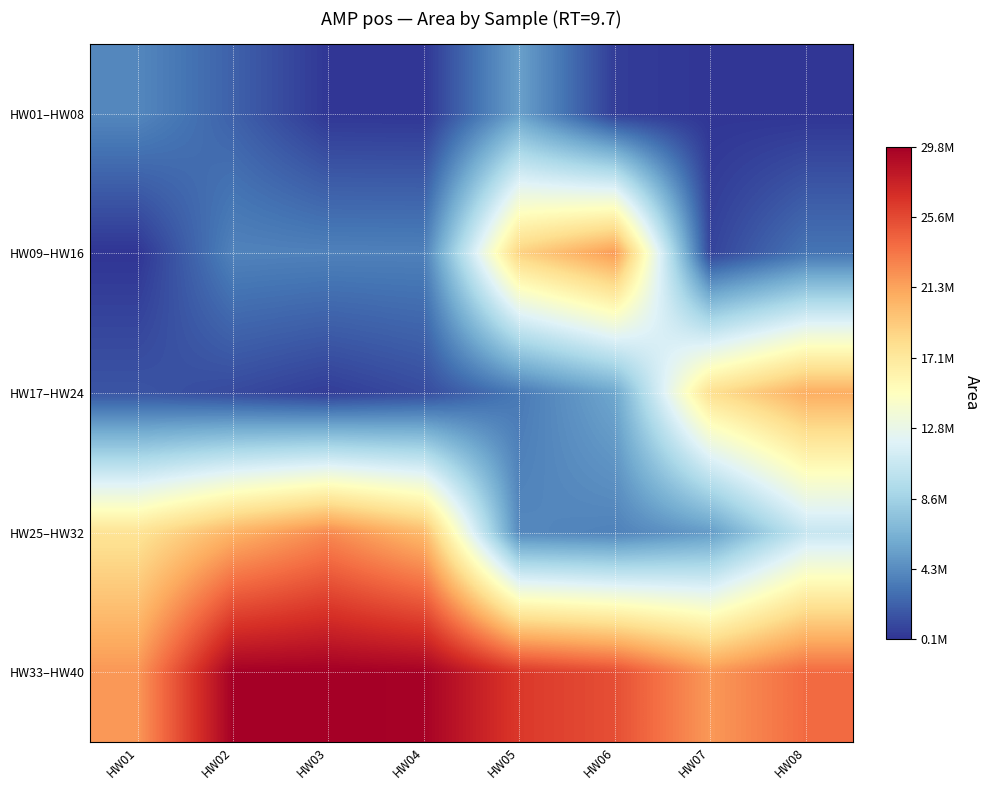

At which category is the sum across all series the highest?

HW08